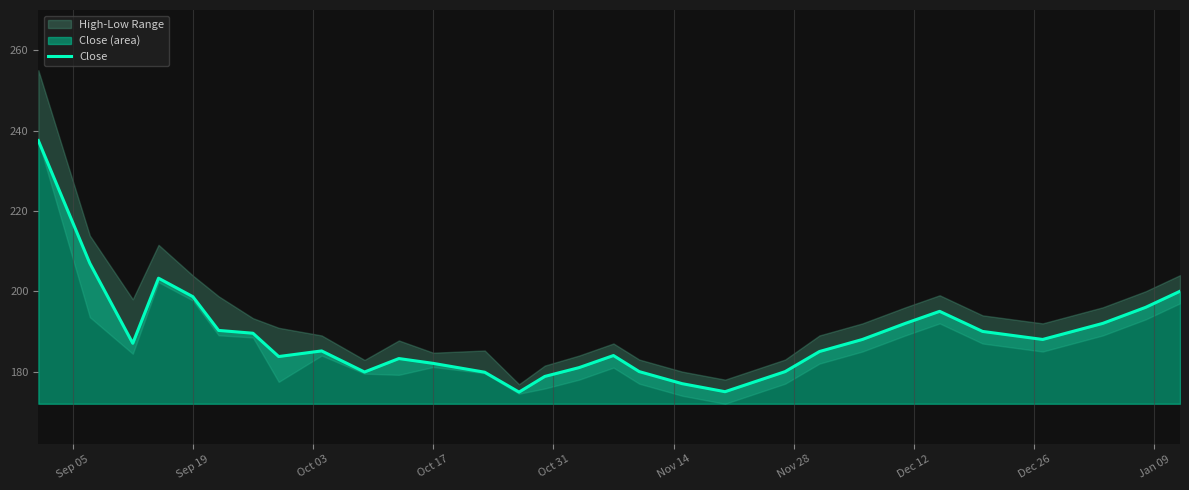

What is the smallest value displayed?

174.9